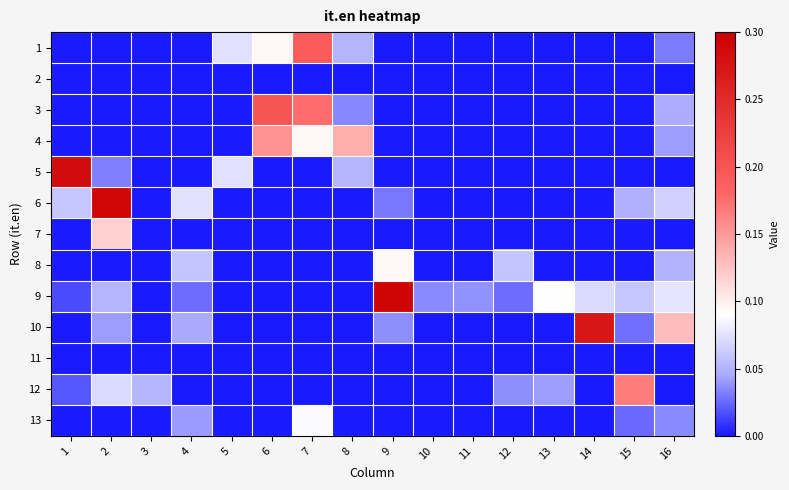

At which category does the chart reach its minimum across all series?

1